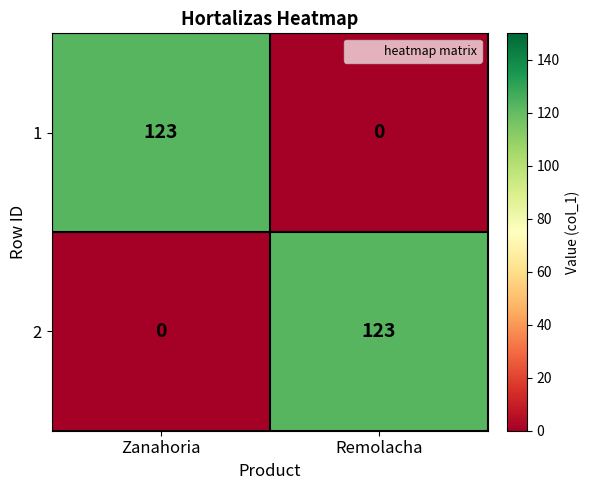

Which category has the highest value in the 2 series?

Remolacha